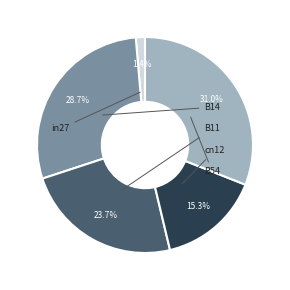

Is there any slice that represents more than half of the pie?

No